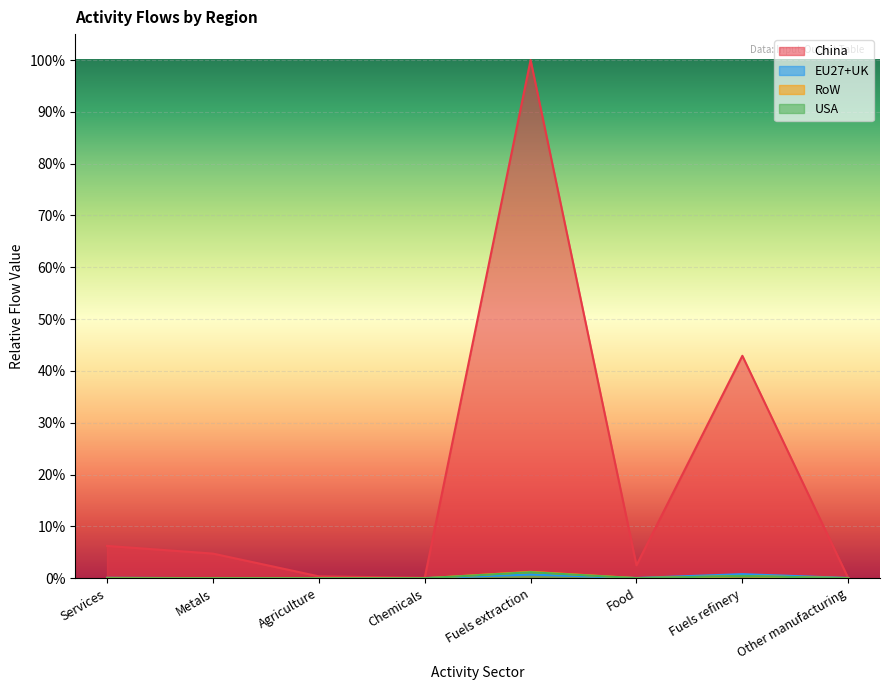

At how many categories does at least one series exceed 0?

8